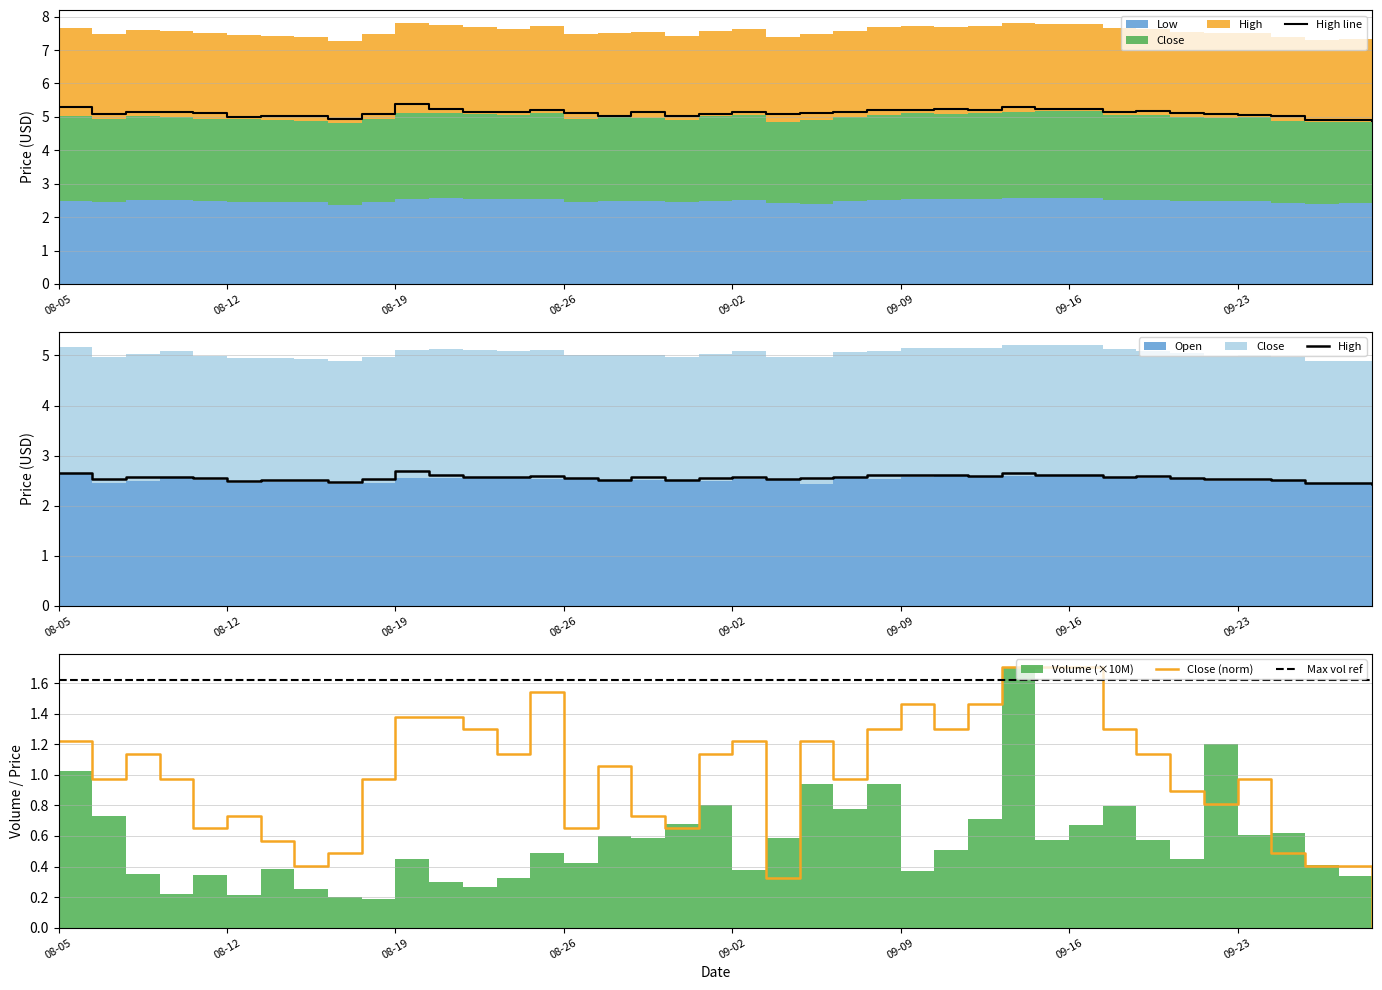

What is the highest value of the High line series?

5.4